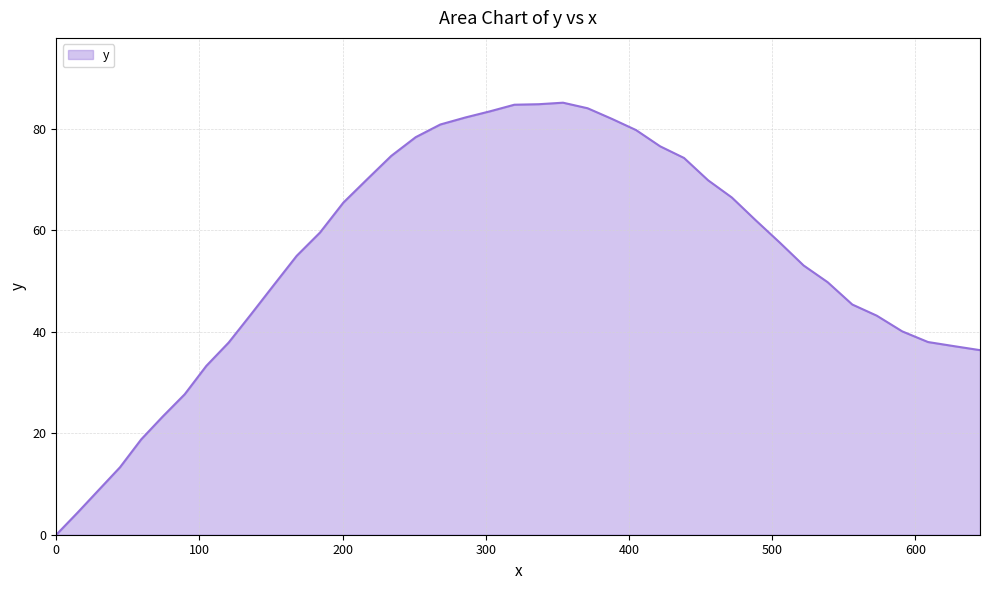

What is the difference between the maximum and minimum values?

85.2